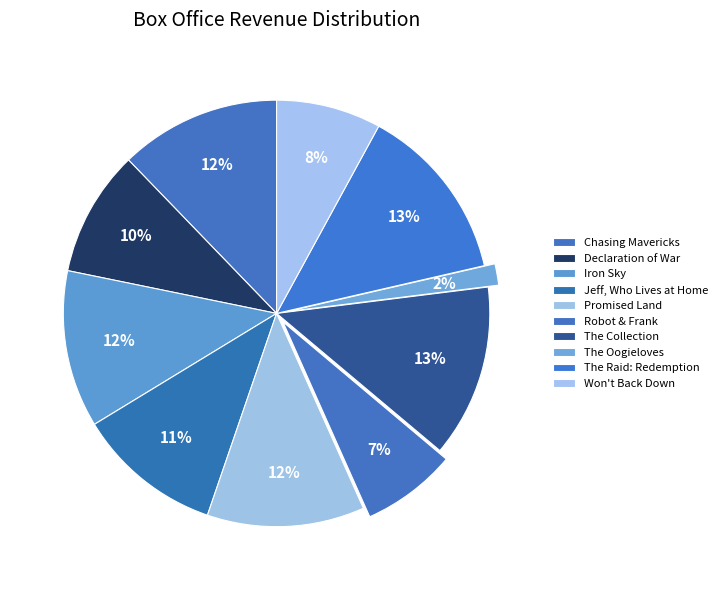

What is the largest slice in the pie chart?

The Raid: Redemption